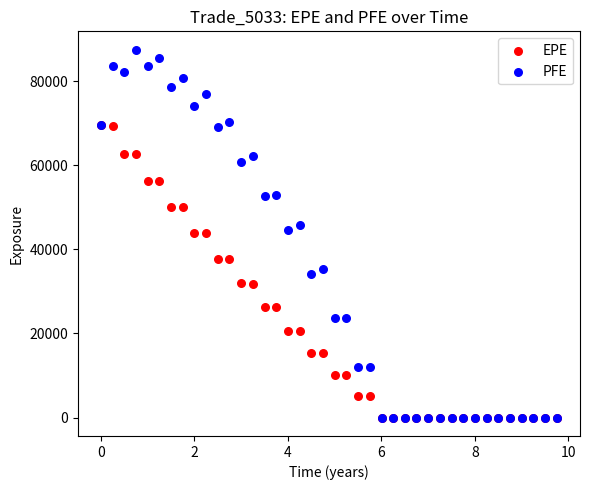

Which series has the widest spread of Y values?

PFE